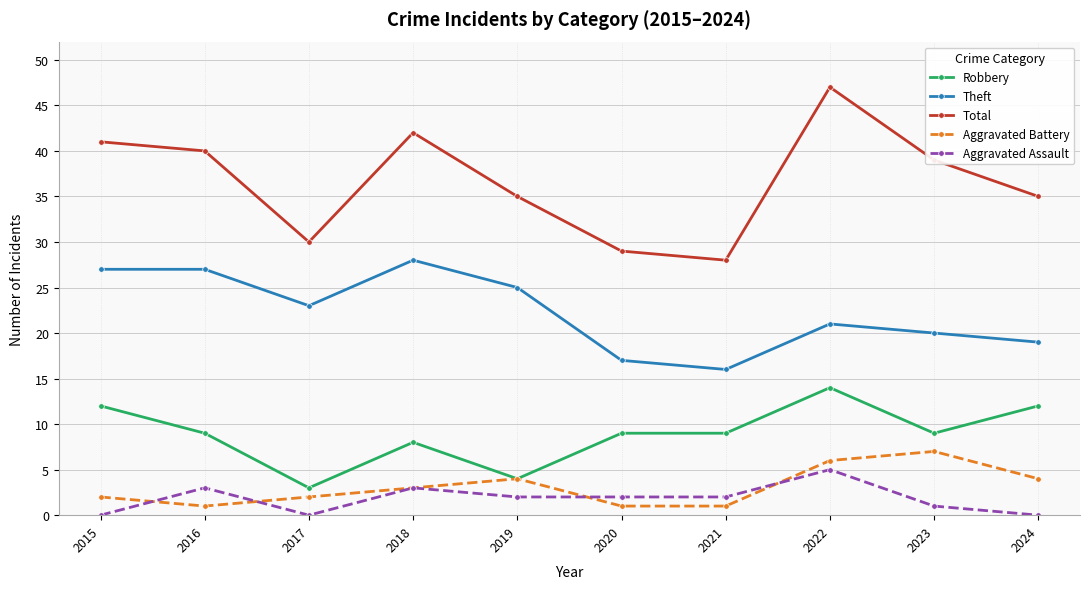

Which series changed the most between 2018 and 2023?

Theft